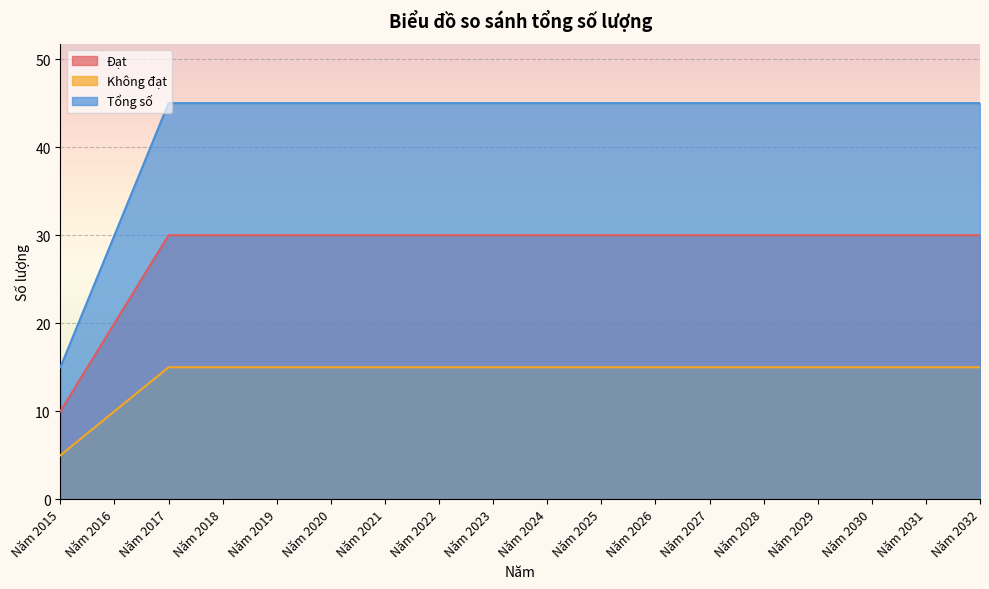

At which category does the chart reach its peak across all series?

Năm 2017